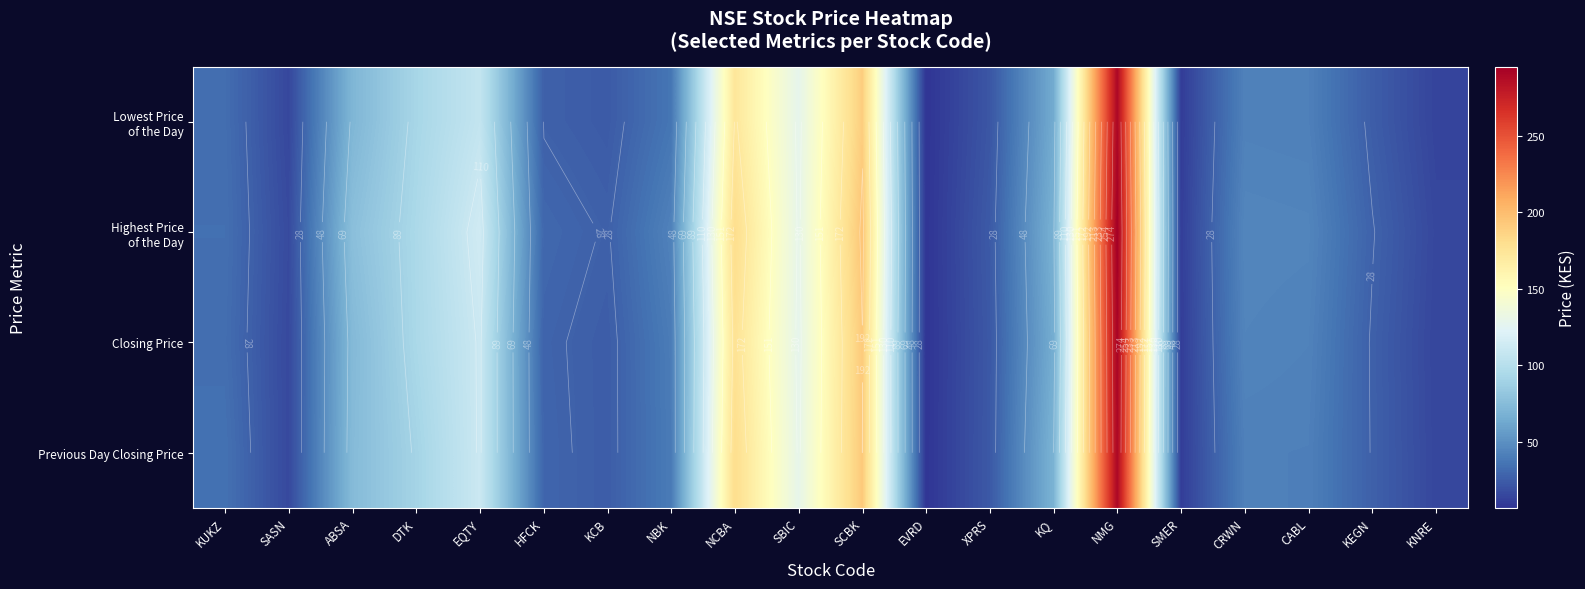

What is the average value of the Closing Price series?

72.3